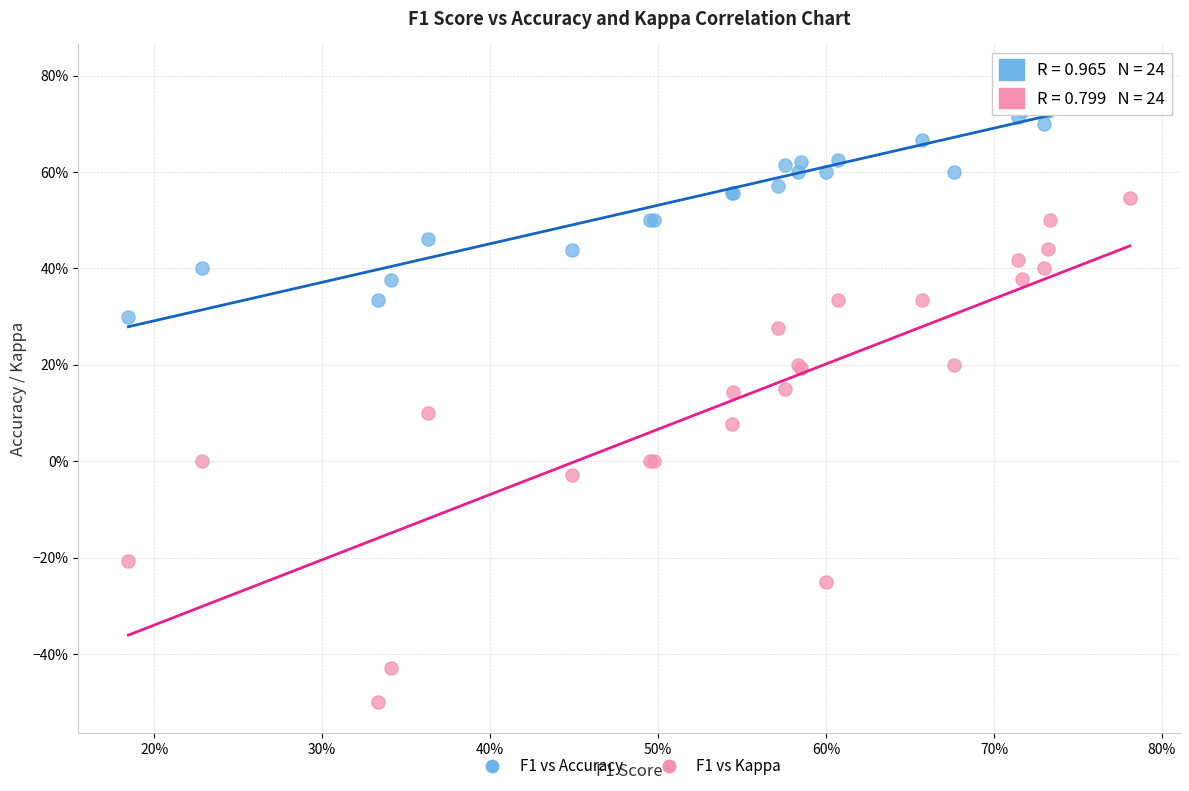

What are all the series names shown in the legend?

F1 vs Accuracy, F1 vs Kappa